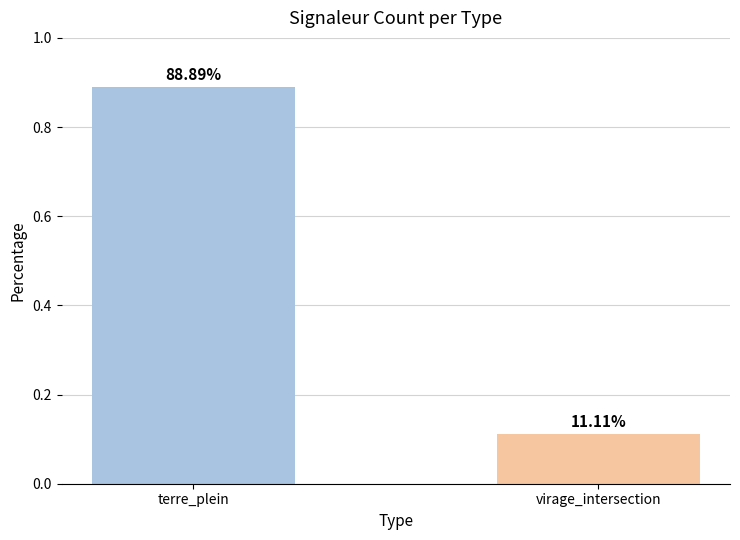

Are the bars horizontal?

No